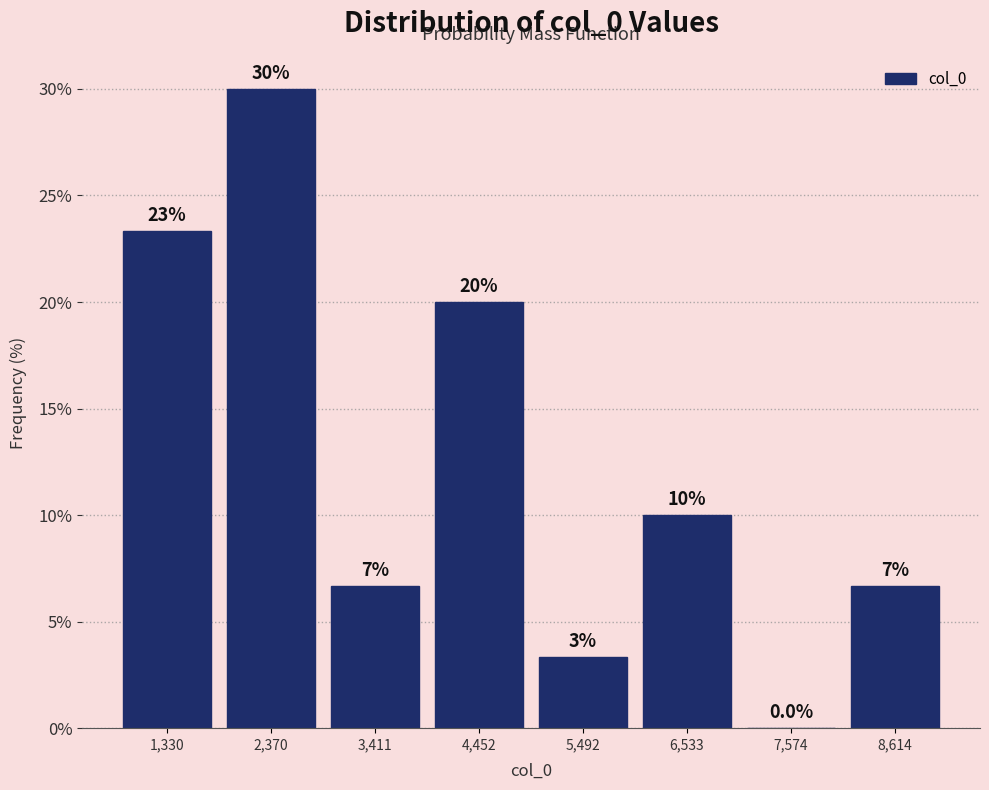

Over which range of the x-axis is the bar tallest?

1800 to 2800